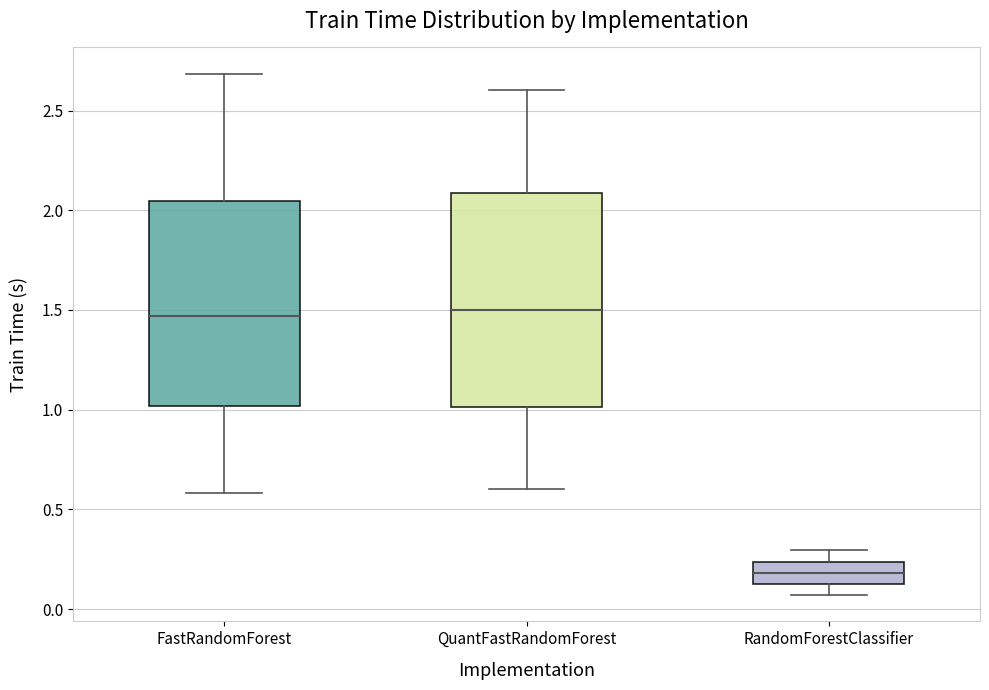

Which box has the lowest median line?

RandomForestClassifier